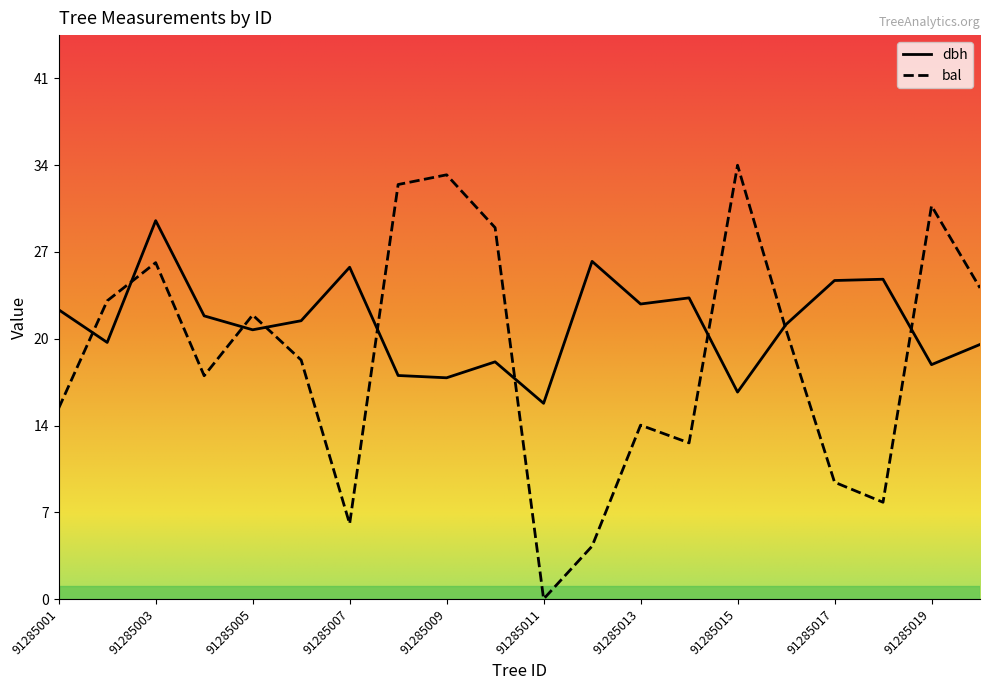

What is the maximum value shown in the chart?

34.0